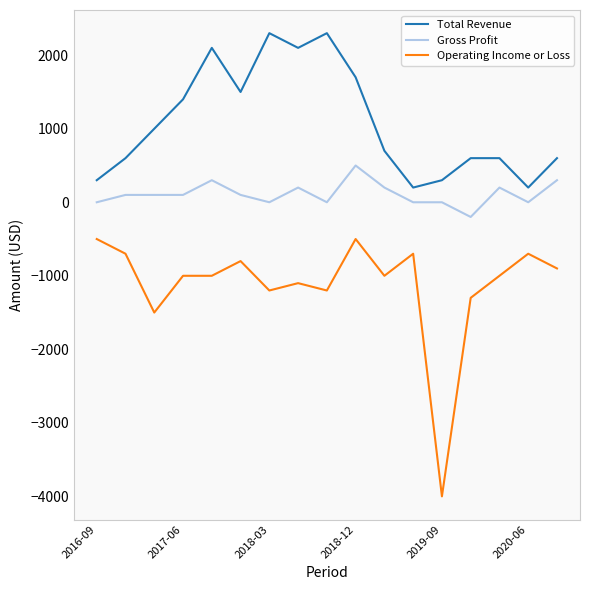

What is the difference between the maximum and minimum values in the Gross Profit series?

700